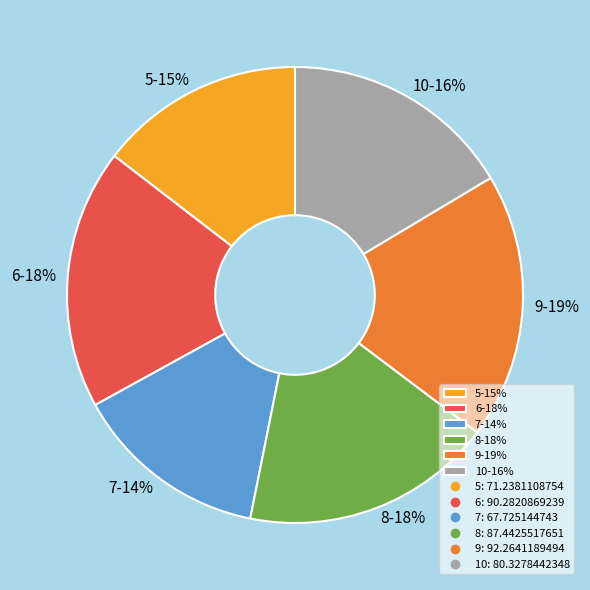

Which category has the smallest portion of the pie?

7